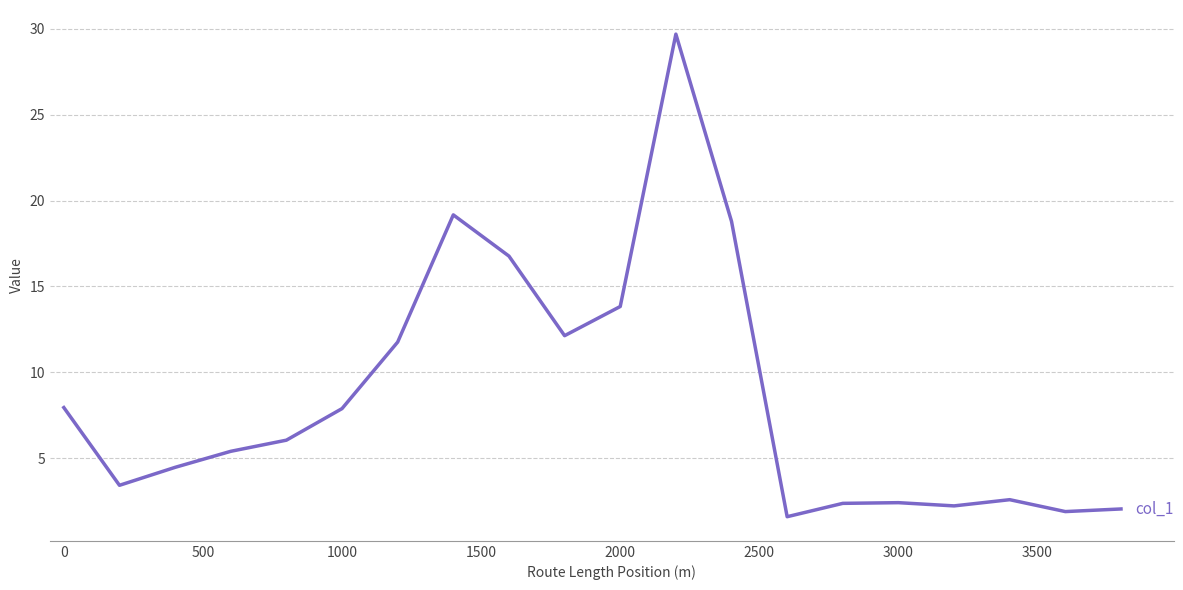

Reading left to right, list all the values displayed in this chart.

7.9	3.4	4.5	5.4	6.0	7.9	11.8	19.2	16.8	12.1	13.8	29.7	18.8	1.6	2.4	2.4	2.2	2.6	1.9	2.0